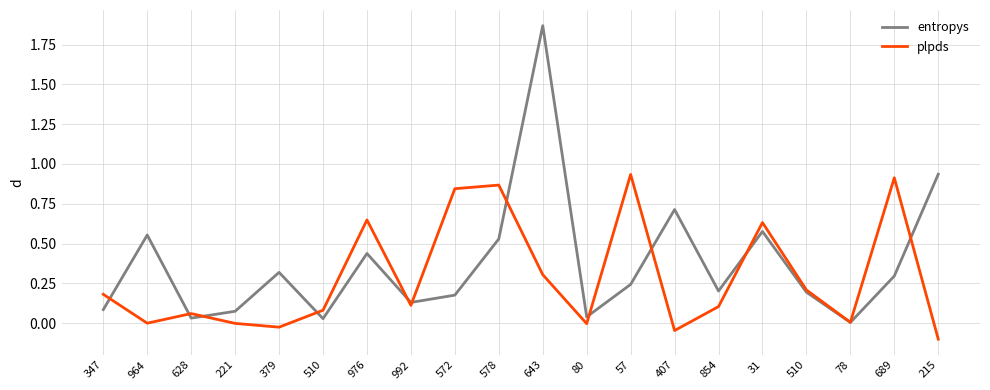

What is the sum of all plpds values?

5.7